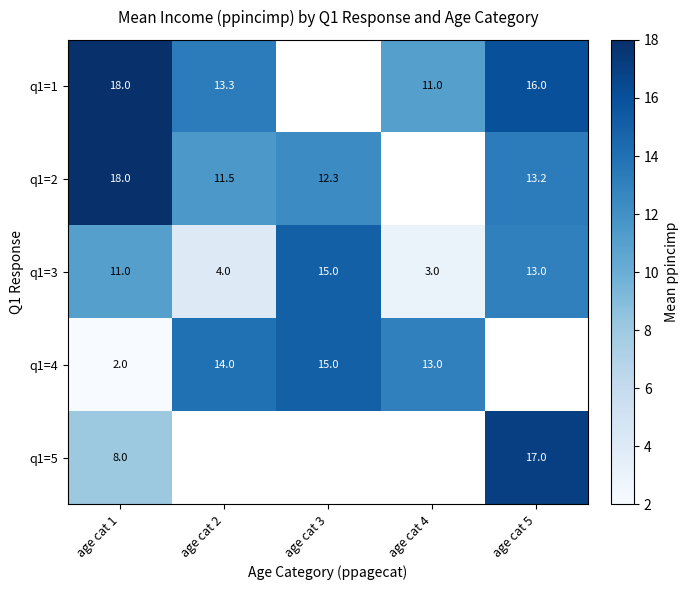

What is the spread (max minus min) of values at age cat 2?

10.0